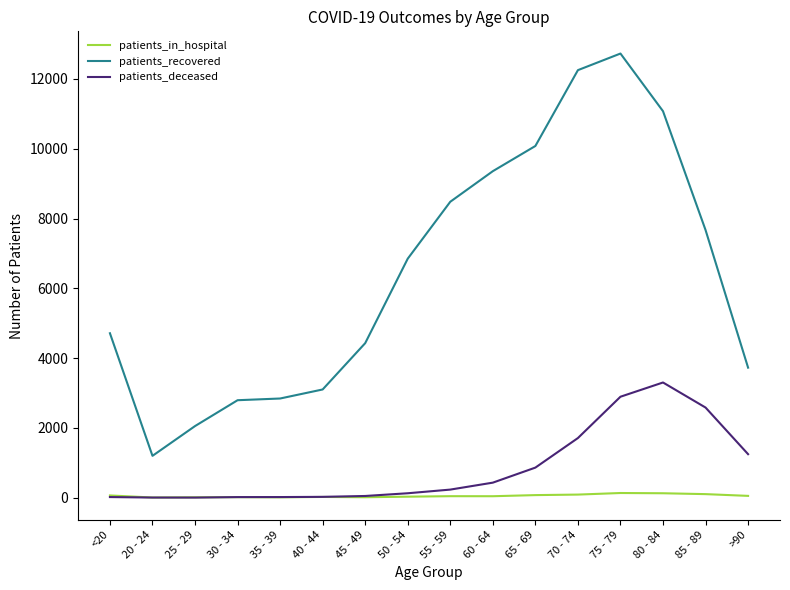

What is the difference between the patients_recovered values at 75 - 79 and 55 - 59?

4247